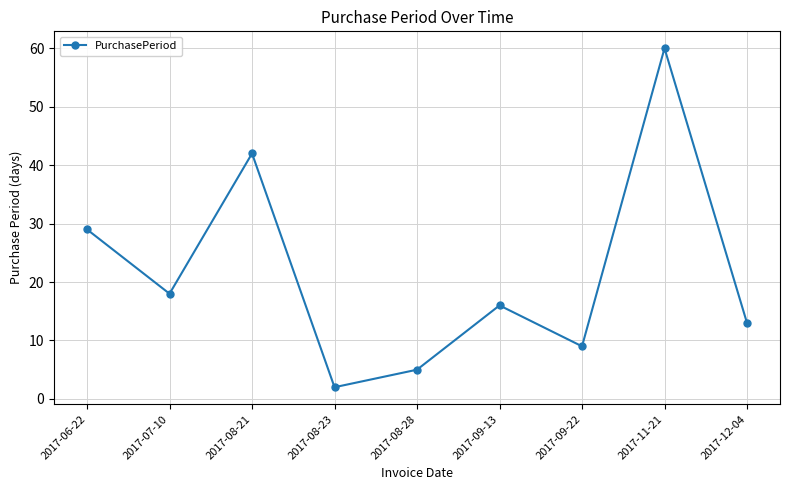

What is the change in value from 2017-09-13 to 2017-11-21?

+44